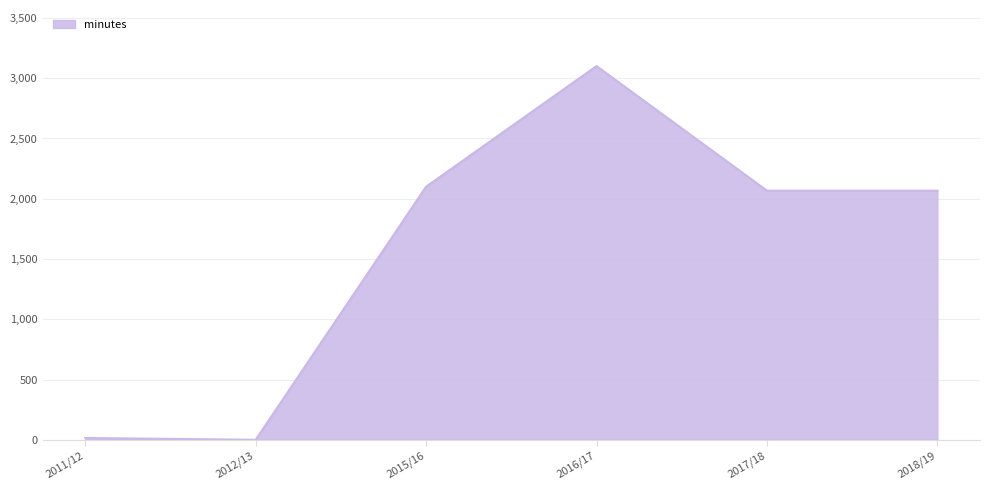

Approximately how many times larger is the value at 2016/17 compared to 2018/19?

1.5